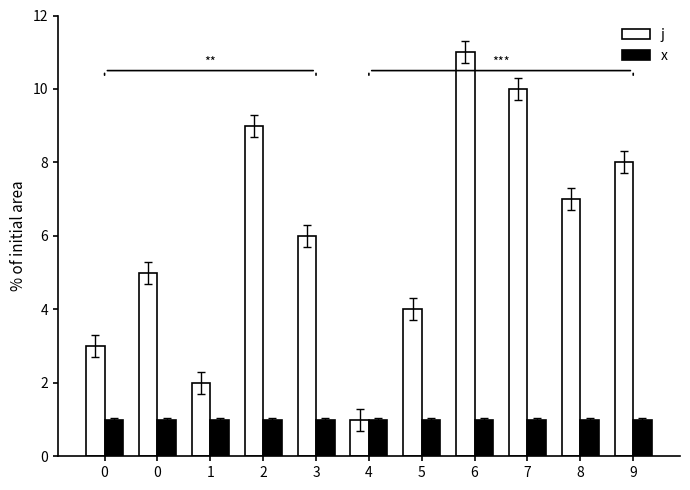

Which series has the largest range (max minus min)?

j